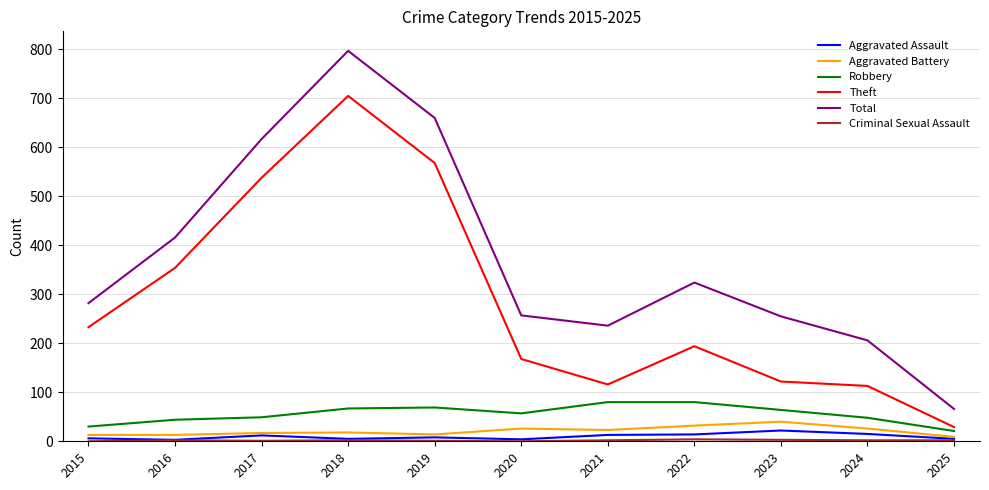

Which series has the widest spread of values?

Total